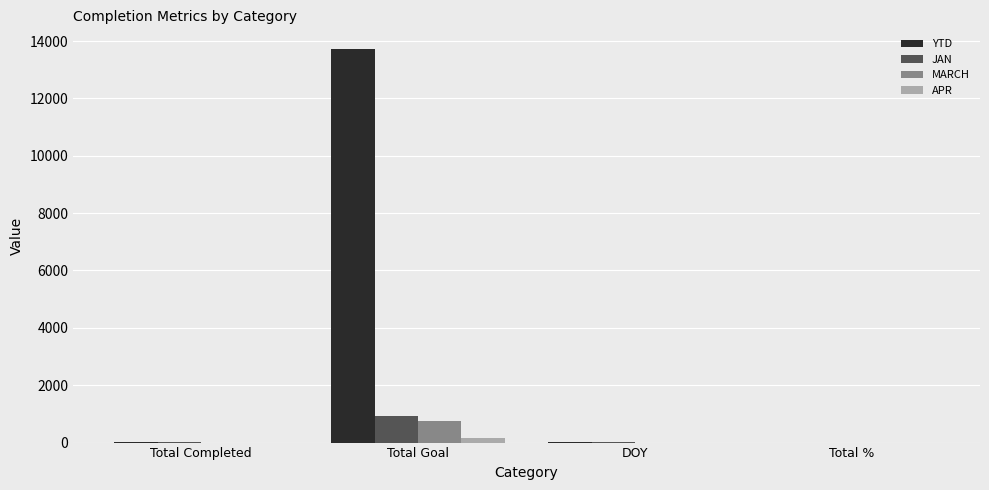

Count the number of data series in this chart.

4